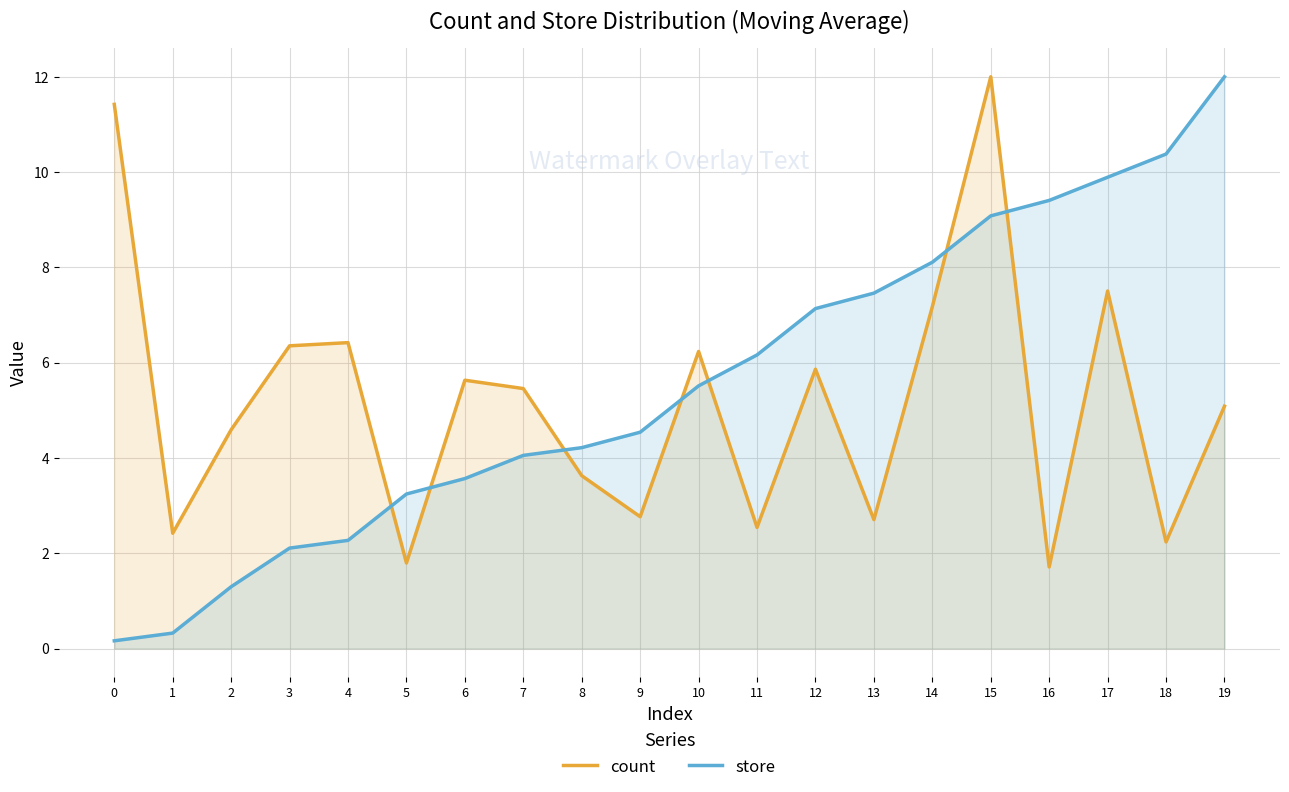

Rank the series by their maximum value, from highest to lowest.

count, store